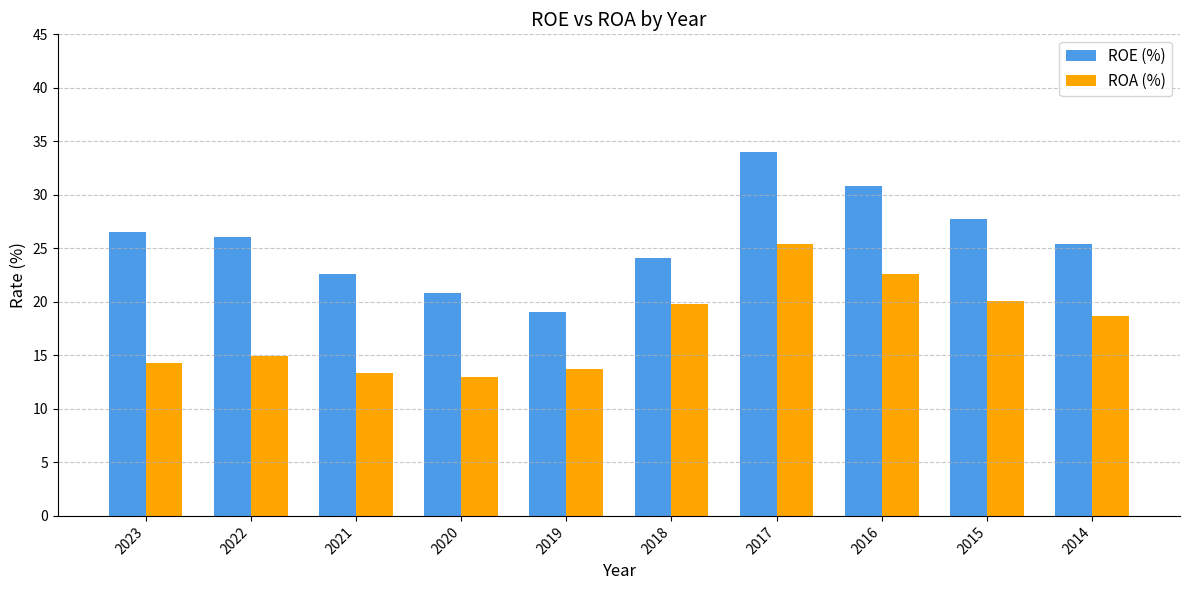

At 2021, list the series in order from smallest to largest.

ROA (%), ROE (%)